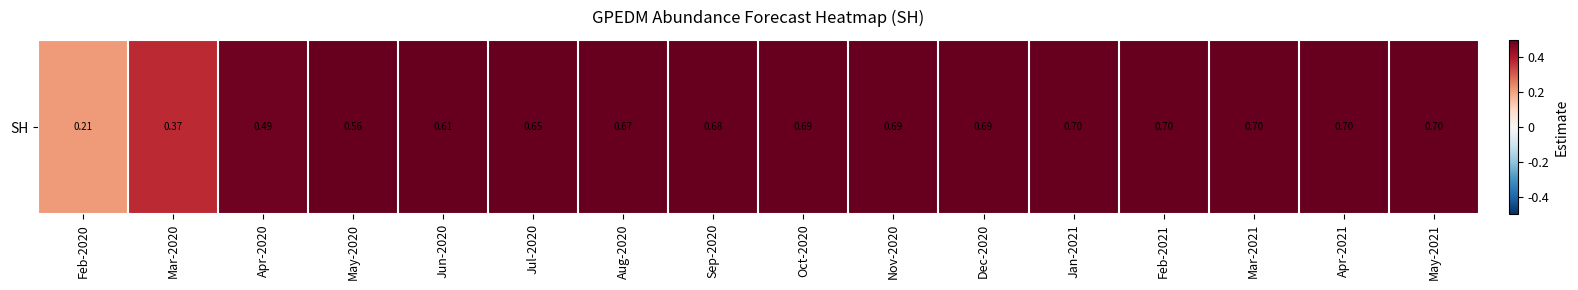

What is the smallest value displayed?

0.2